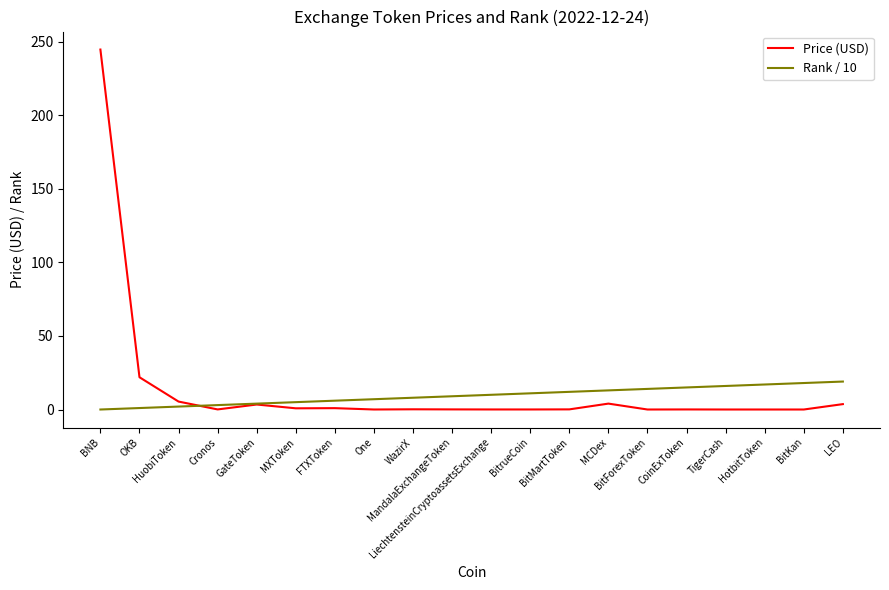

List the series in order of their peak value, highest first.

Price (USD), Rank / 10